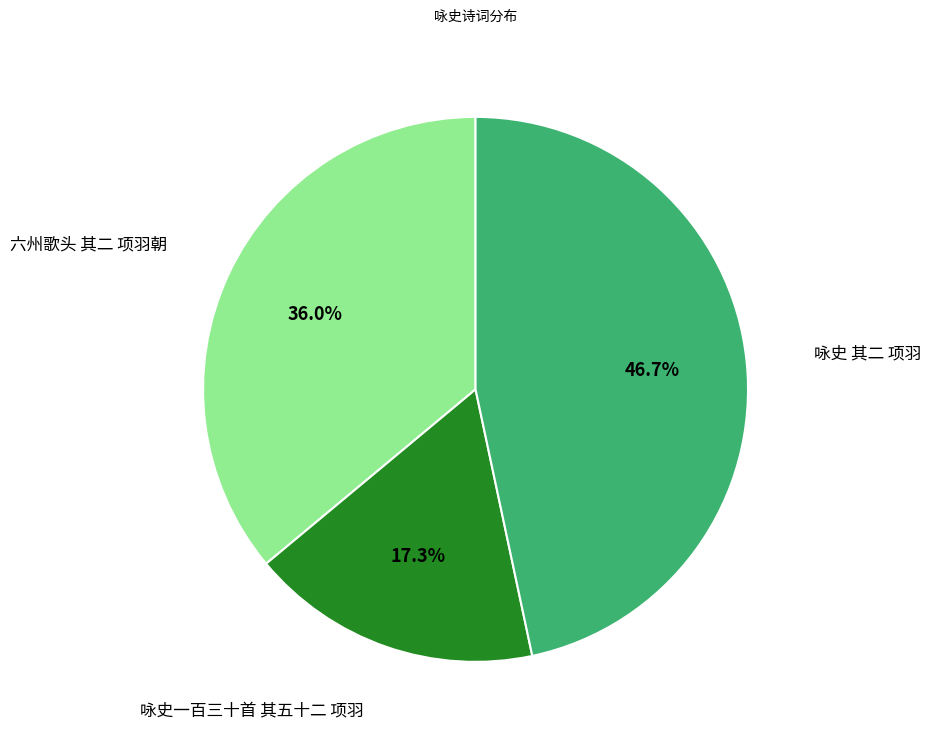

Which category has the biggest portion of the pie?

咏史 其二 项羽